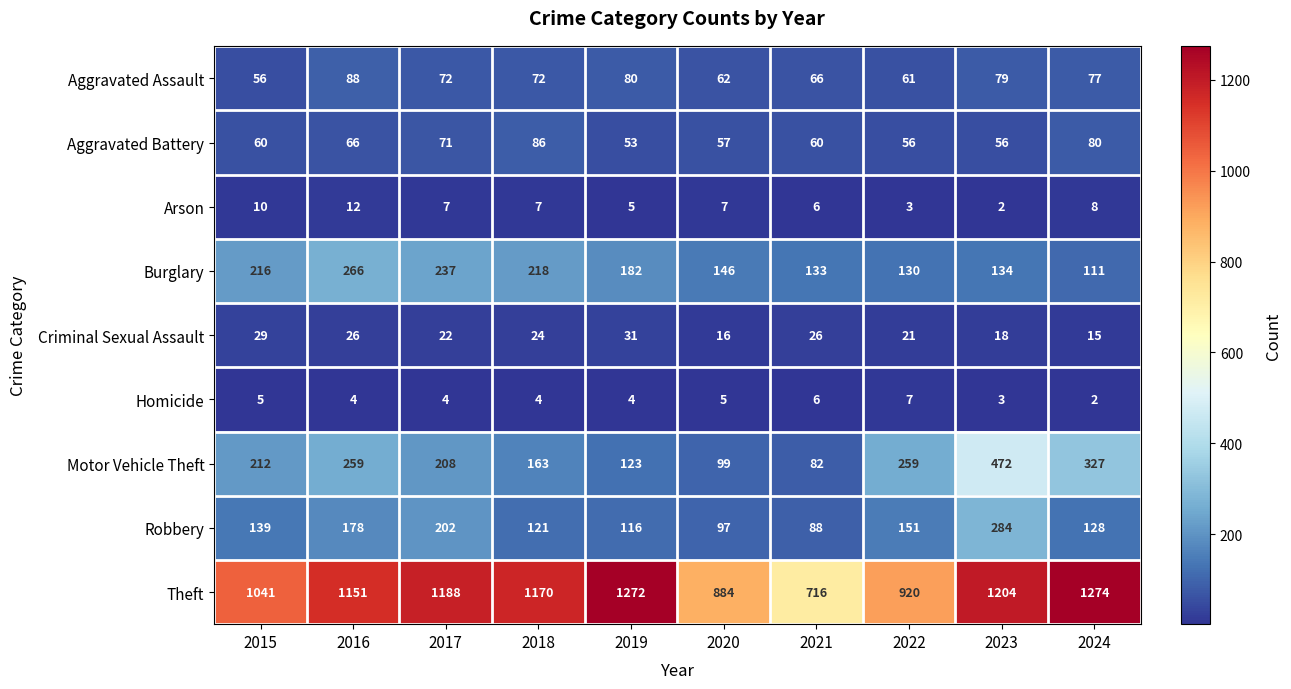

At 2022, list the series in order from largest to smallest.

Theft, Motor Vehicle Theft, Robbery, Burglary, Aggravated Assault, Aggravated Battery, Criminal Sexual Assault, Homicide, Arson